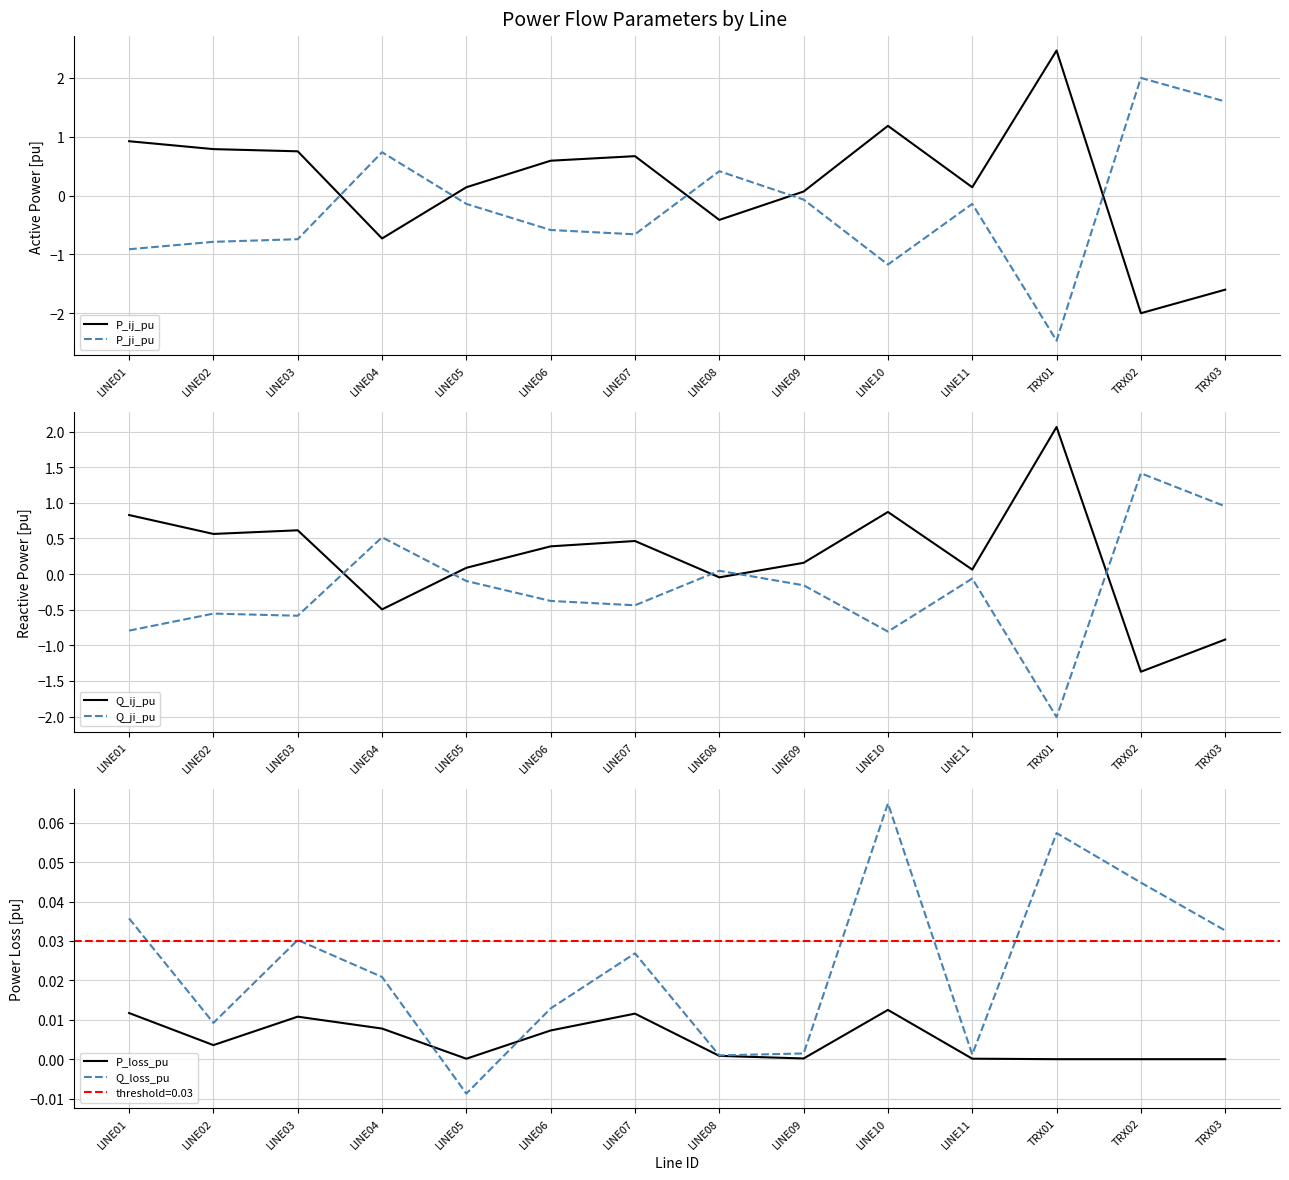

Reading left to right, what are all the values shown in this chart?

P_ij_pu: LINE01=0.9	LINE02=0.8	LINE03=0.8	LINE04=-0.7	LINE05=0.1	LINE06=0.6	LINE07=0.7	LINE08=-0.4	LINE09=0.1	LINE10=1.2	LINE11=0.1	TRX01=2.5	TRX02=-2.0	TRX03=-1.6
P_ji_pu: LINE01=-0.9	LINE02=-0.8	LINE03=-0.7	LINE04=0.7	LINE05=-0.1	LINE06=-0.6	LINE07=-0.7	LINE08=0.4	LINE09=-0.1	LINE10=-1.2	LINE11=-0.1	TRX01=-2.5	TRX02=2.0	TRX03=1.6
Q_ij_pu: LINE01=0.8	LINE02=0.6	LINE03=0.6	LINE04=-0.5	LINE05=0.1	LINE06=0.4	LINE07=0.5	LINE08=-0.0	LINE09=0.2	LINE10=0.9	LINE11=0.1	TRX01=2.1	TRX02=-1.4	TRX03=-0.9
Q_ji_pu: LINE01=-0.8	LINE02=-0.6	LINE03=-0.6	LINE04=0.5	LINE05=-0.1	LINE06=-0.4	LINE07=-0.4	LINE08=0.0	LINE09=-0.2	LINE10=-0.8	LINE11=-0.1	TRX01=-2.0	TRX02=1.4	TRX03=1.0
P_loss_pu: LINE01=0.0	LINE02=0.0	LINE03=0.0	LINE04=0.0	LINE05=0.0	LINE06=0.0	LINE07=0.0	LINE08=0.0	LINE09=0.0	LINE10=0.0	LINE11=0.0	TRX01=0.0	TRX02=0.0	TRX03=0.0
Q_loss_pu: LINE01=0.0	LINE02=0.0	LINE03=0.0	LINE04=0.0	LINE05=-0.0	LINE06=0.0	LINE07=0.0	LINE08=0.0	LINE09=0.0	LINE10=0.1	LINE11=0.0	TRX01=0.1	TRX02=0.0	TRX03=0.0